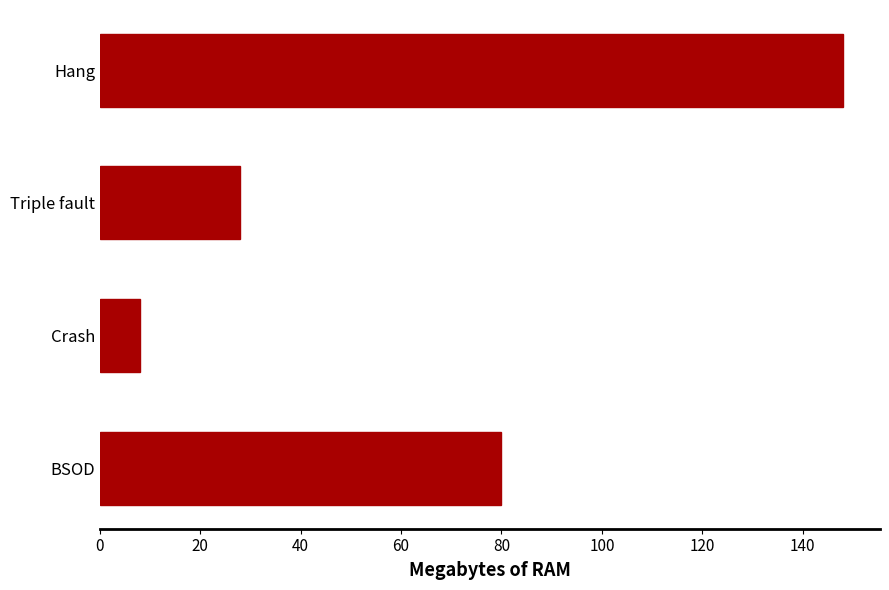

List the labels in order of value, smallest first.

Crash, Triple fault, BSOD, Hang